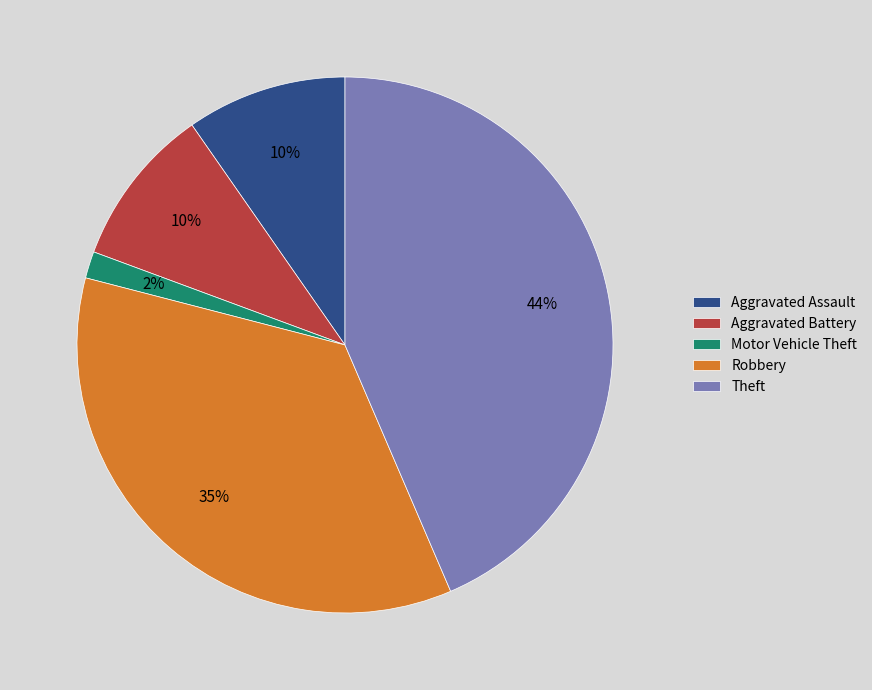

What percentage is the Motor Vehicle Theft slice, to the nearest percent?

2%